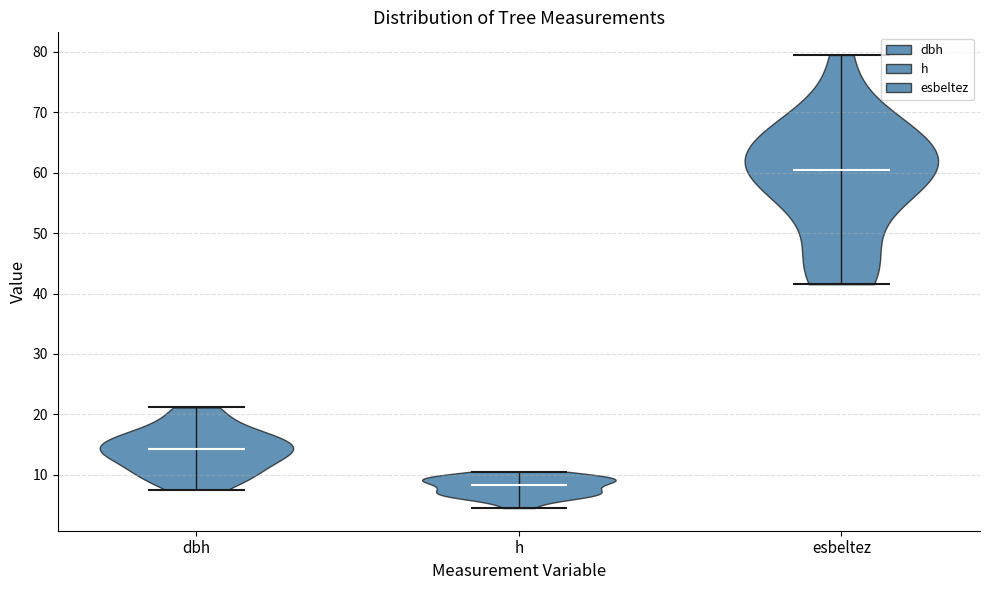

Reading left to right, read every violin against the y-axis: where its median line is, and the lowest and highest points it reaches. The values are not printed on the chart, so give them approximately, as read against the axis.

dbh: median line 14, lowest point 8, highest point 21
h: median line 8, lowest point 5, highest point 11
esbeltez: median line 60, lowest point 42, highest point 79